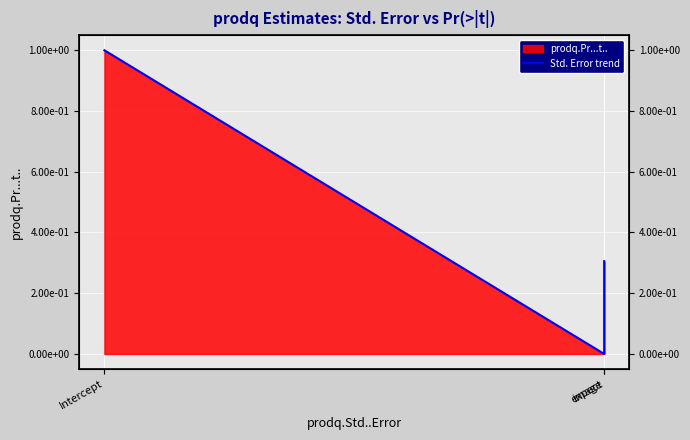

Rank the categories by value from highest to lowest.

Intercept, expect, image